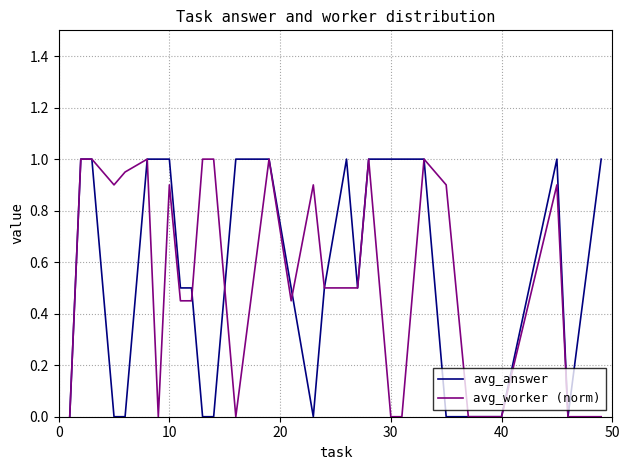

Which series has the largest total across all categories?

avg_worker (norm)